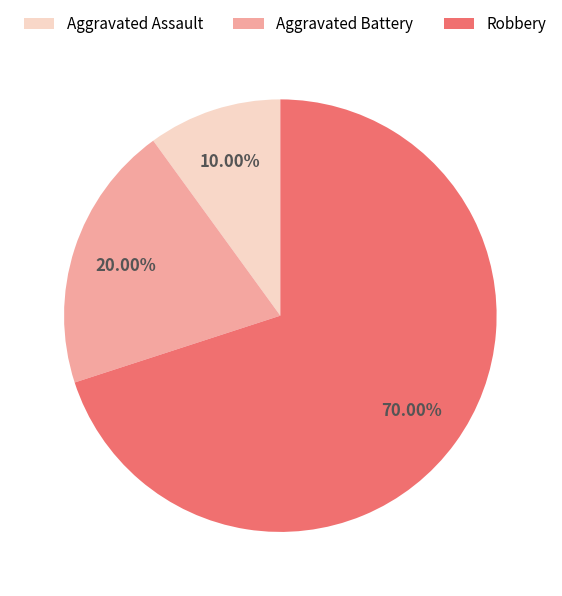

Which slice represents more than half of the pie?

Robbery